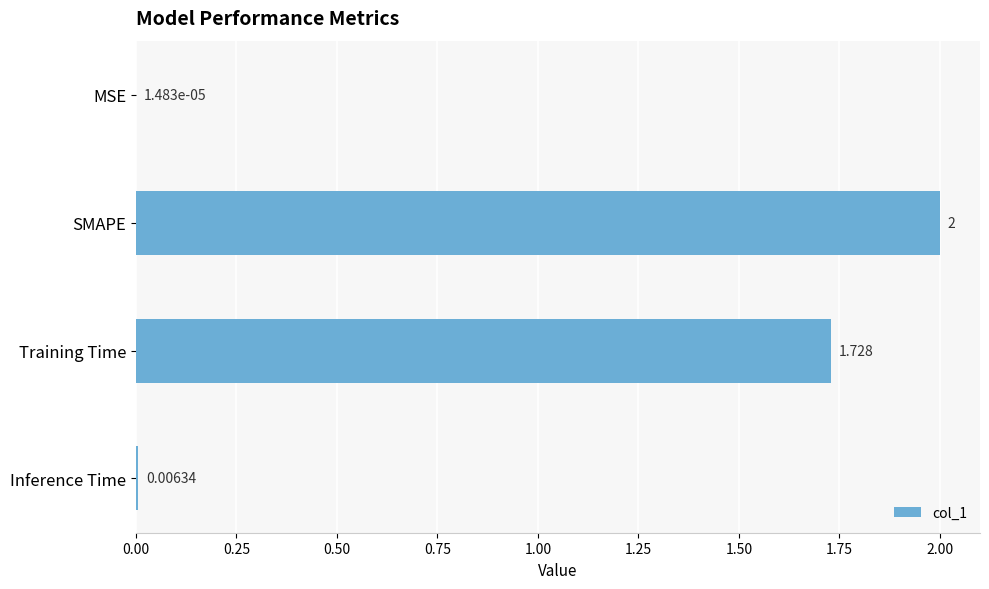

Which has a higher value, MSE or Training Time?

Training Time